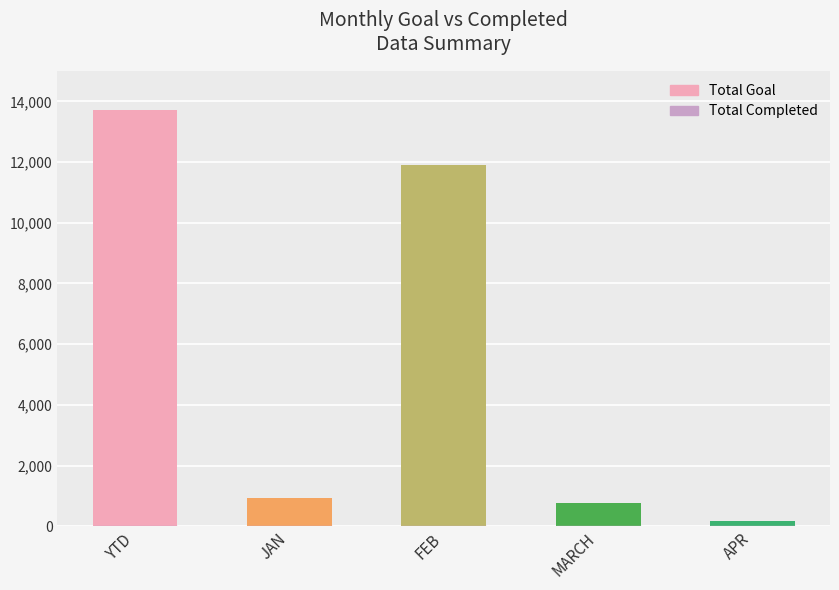

What is the label of the 2nd bar from the right?

MARCH